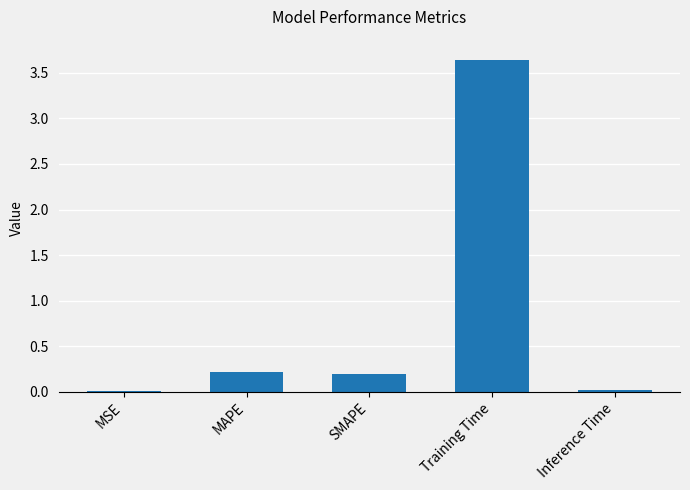

How many data points does each series have?

5